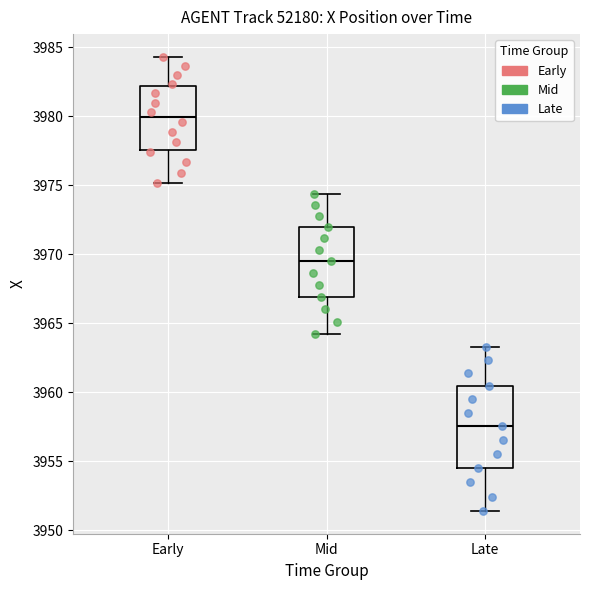

Which series reaches the minimum Y coordinate?

Late